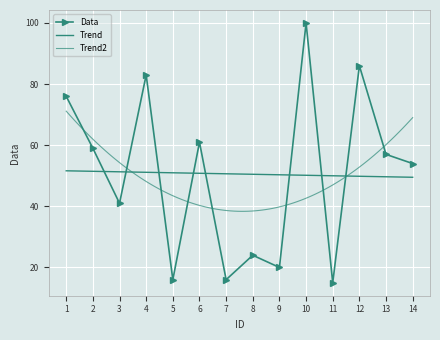

Rank the categories by value from highest to lowest.

10, 12, 4, 1, 6, 2, 13, 14, 3, 8, 9, 5, 7, 11